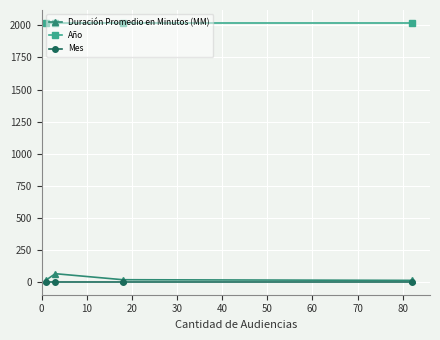

At how many categories does at least one series exceed 1800?

4